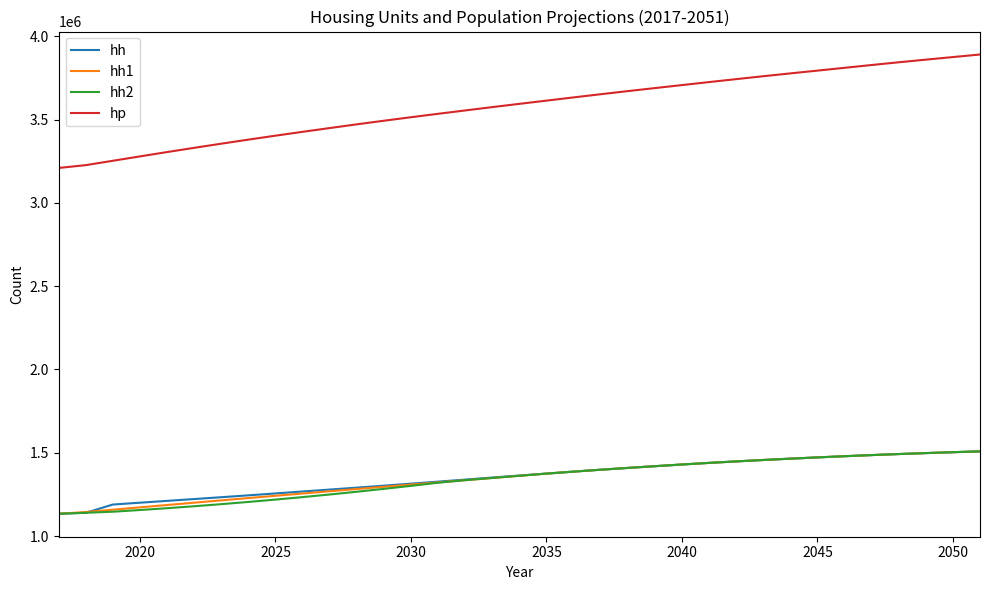

What is the lowest value of the hh2 series?

1133723.0